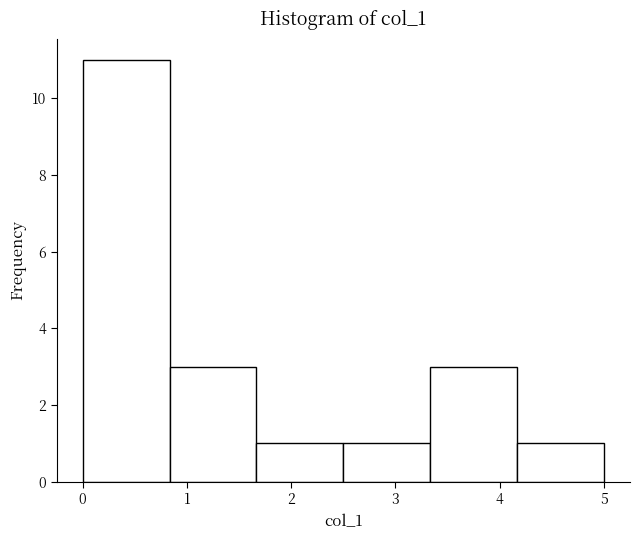

Which range on the x-axis has the tallest bar?

0.0 to 0.8